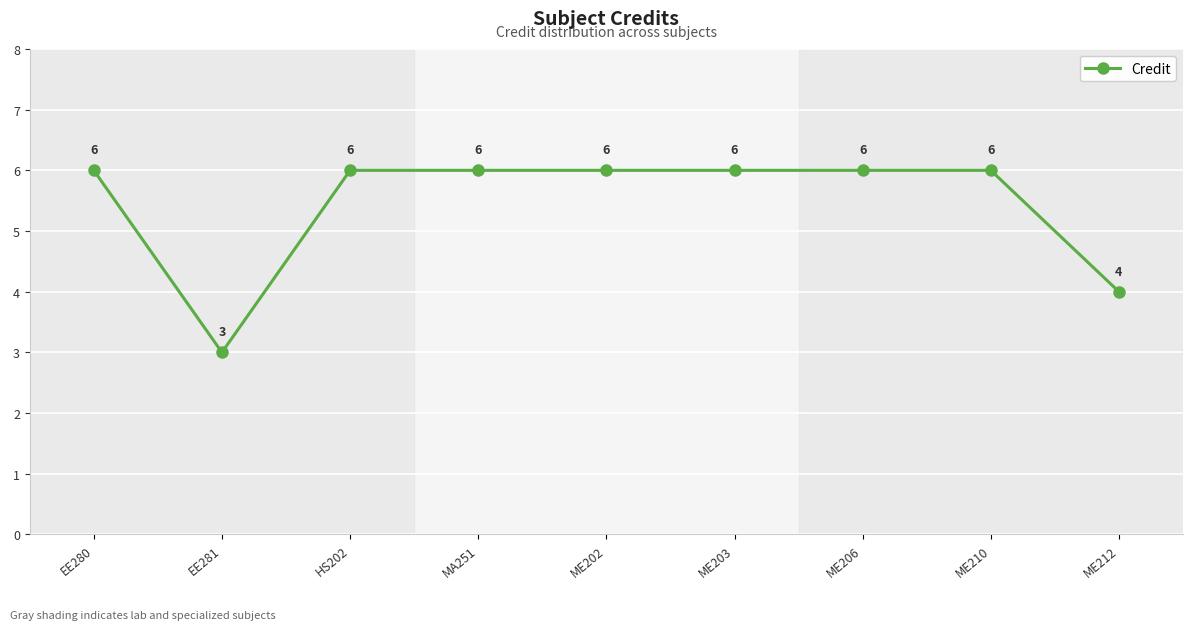

Count the number of categories in the chart.

9